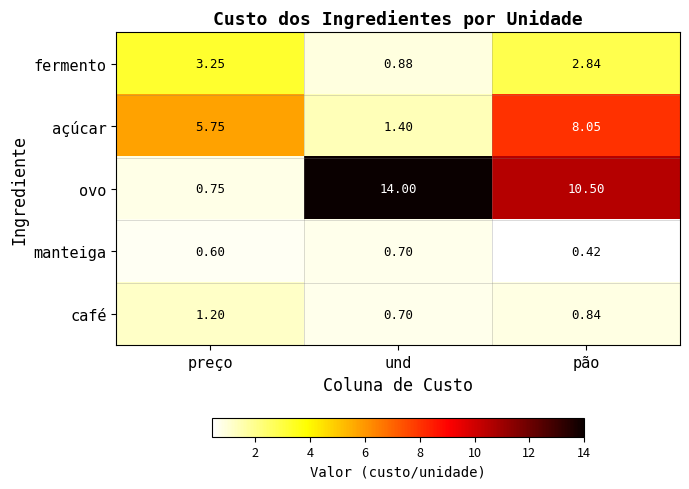

At which label does açúcar reach its minimum?

und